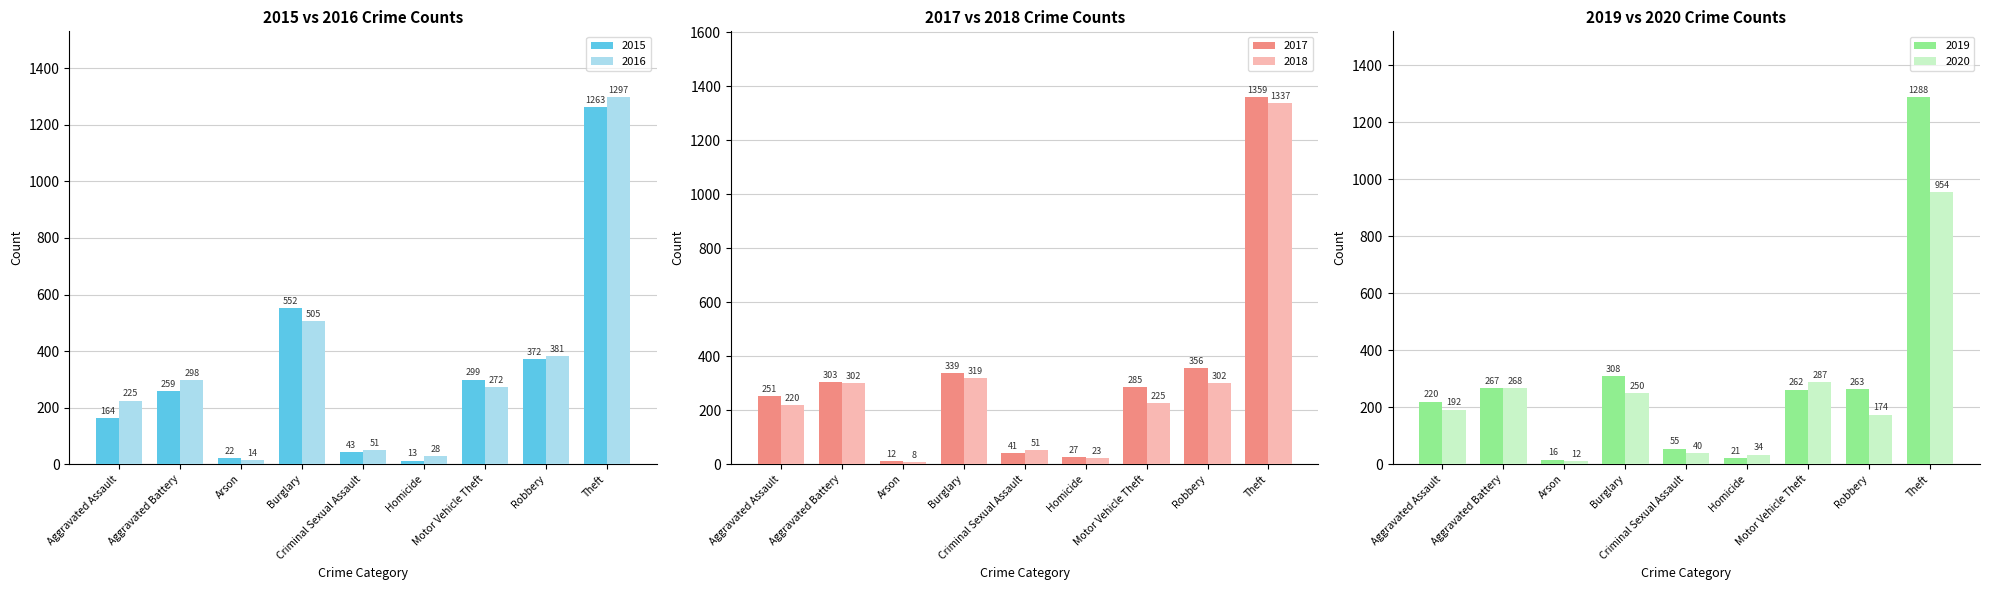

The value of 2017 at Homicide is 27. True or false?

True